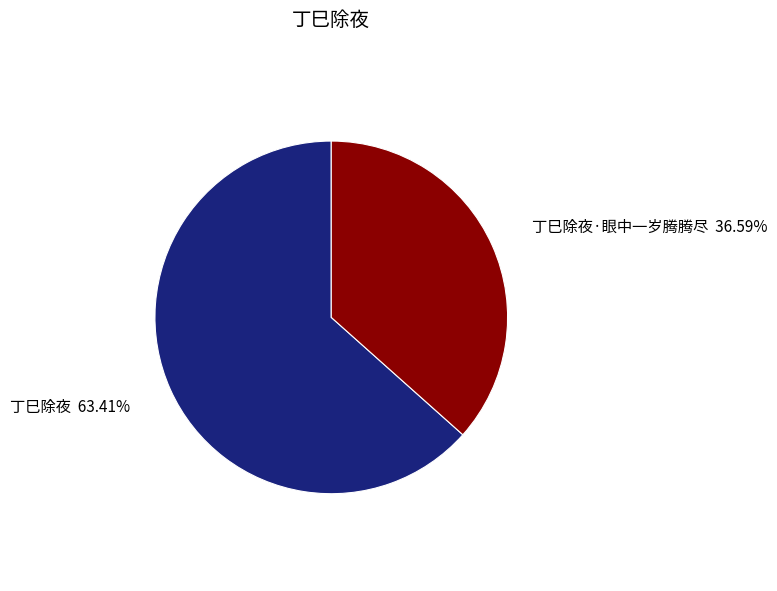

Which category has the smallest portion of the pie?

丁巳除夜·眼中一岁腾腾尽